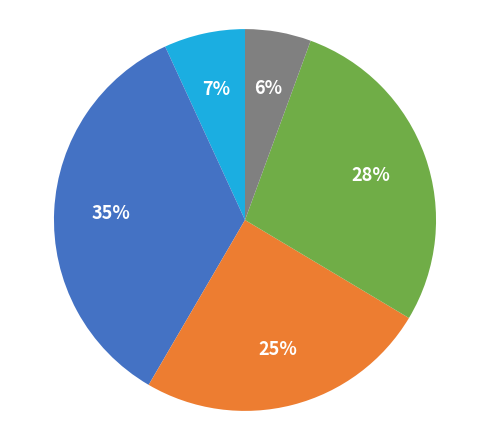

To the nearest percent, what is the difference between the largest and smallest slice percentages?

29%